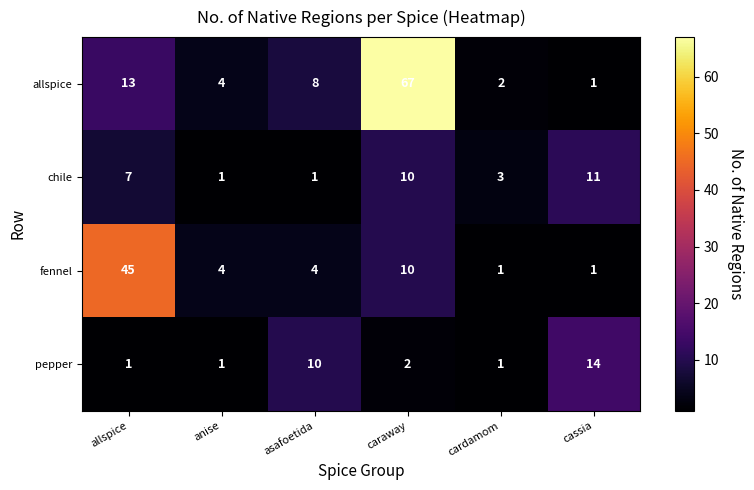

Where is allspice nearest to the value 34?

allspice